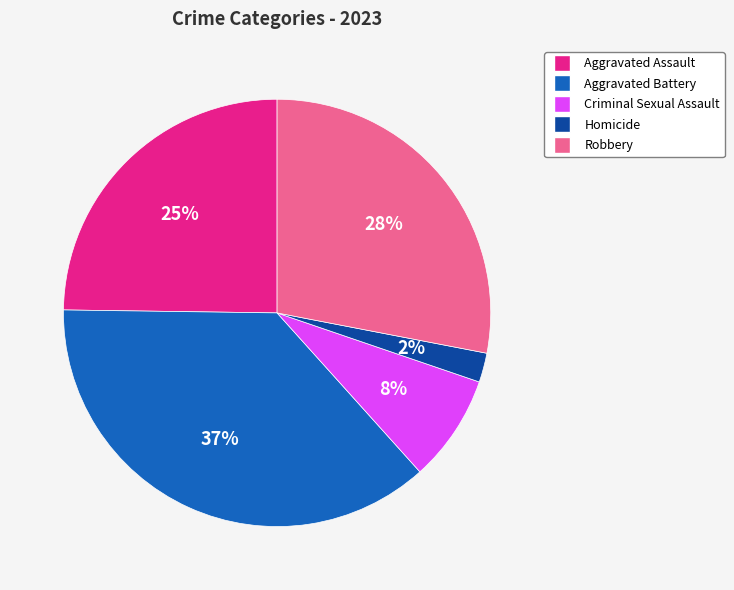

Which slice is the smallest?

Homicide